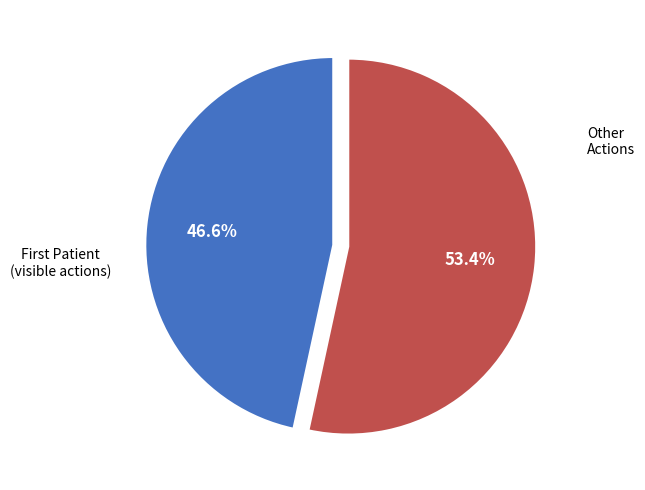

Is there any slice that represents more than half of the pie?

Yes